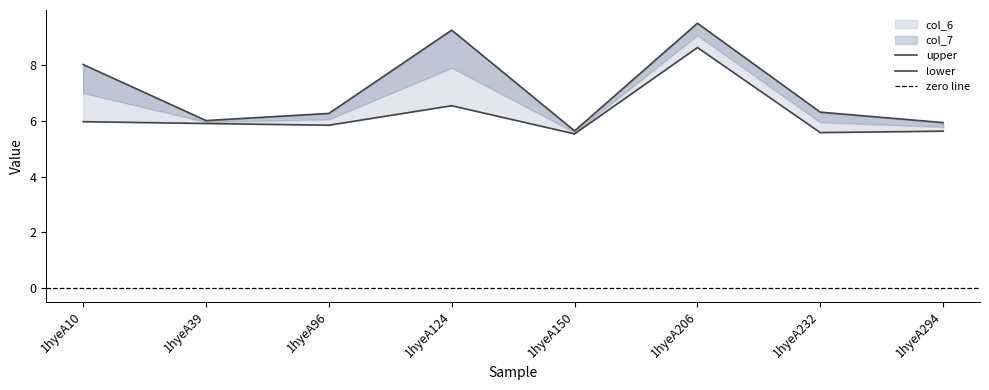

How many interior local peaks (higher than both neighbors) does the data have?

2